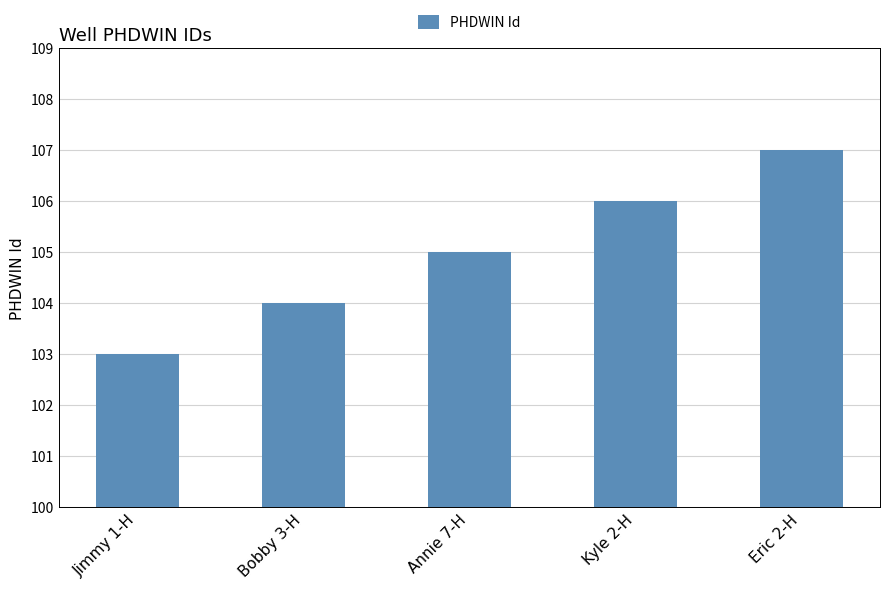

What is the greatest value displayed?

107